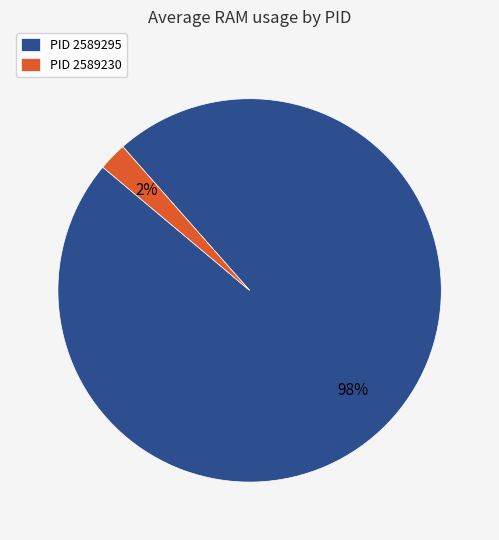

How many slices are in this pie chart?

2